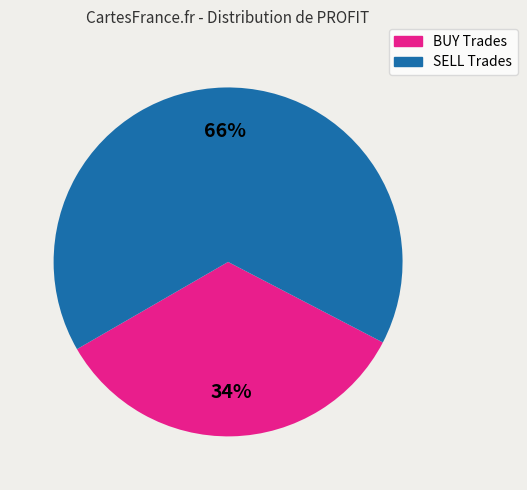

To the nearest percent, what is the average slice percentage?

50%